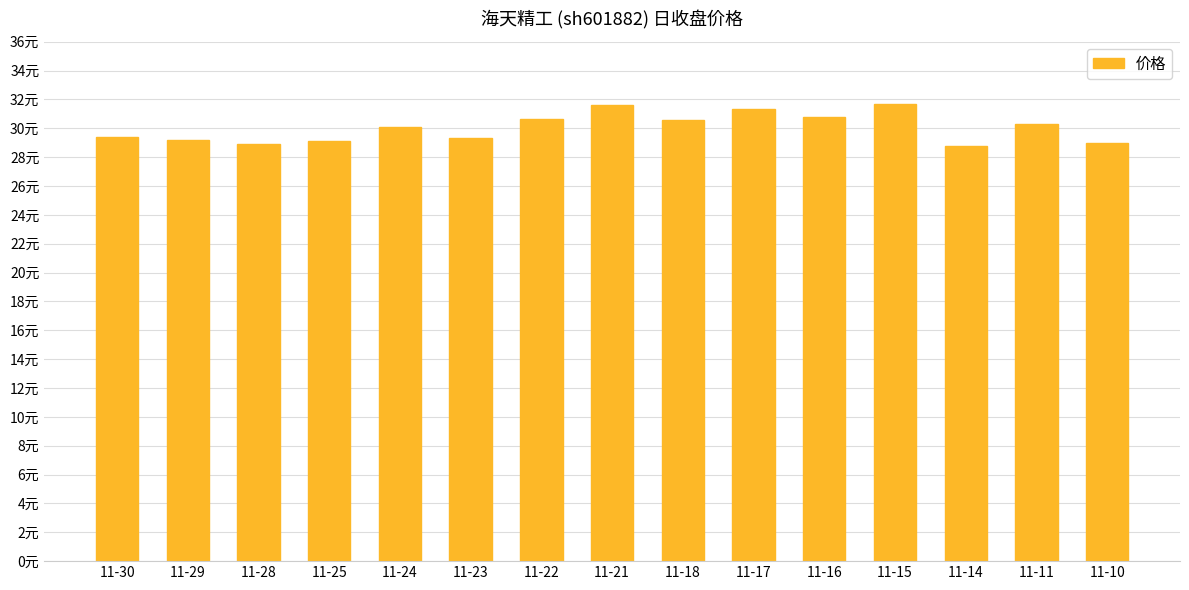

List the labels in order of value, largest first.

11-15, 11-21, 11-17, 11-16, 11-22, 11-18, 11-11, 11-24, 11-30, 11-23, 11-29, 11-25, 11-10, 11-28, 11-14